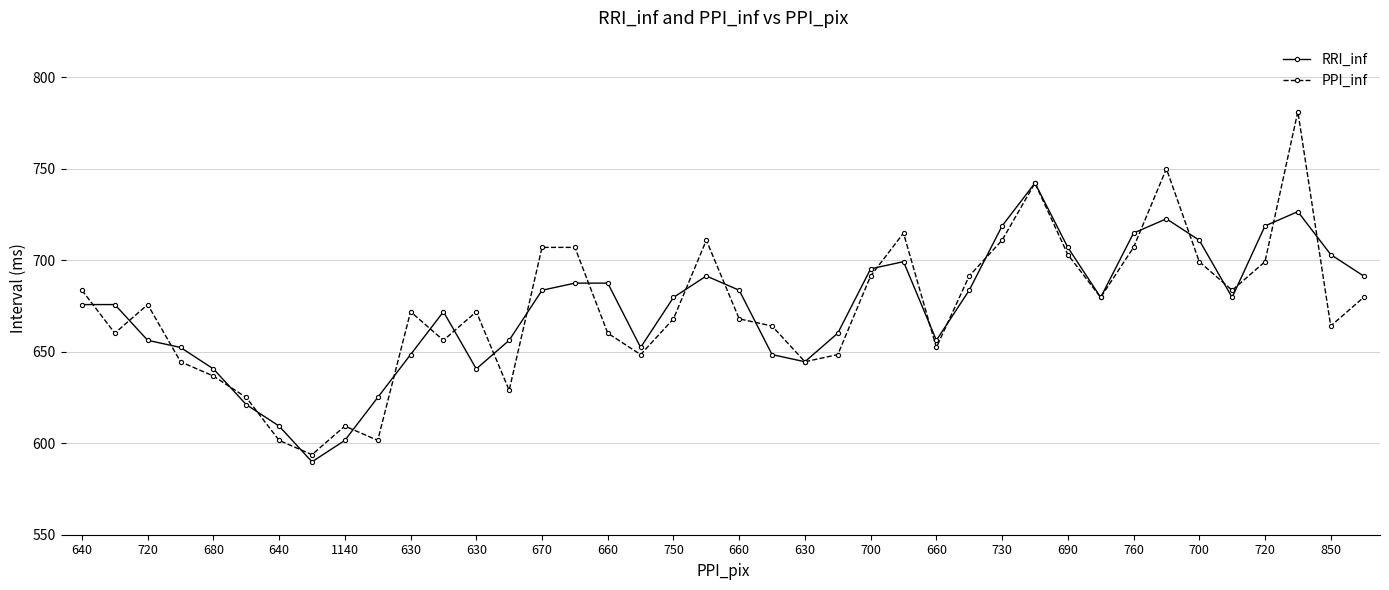

Which series ends up on top after the final intersection of PPI_inf and RRI_inf?

RRI_inf